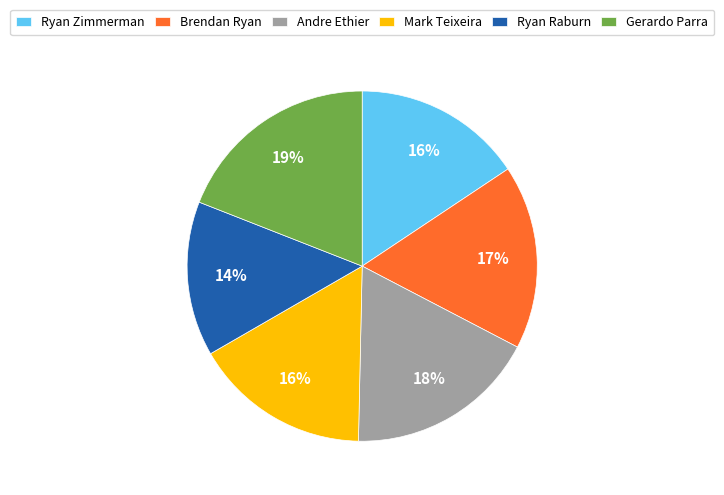

Is the sum of Gerardo Parra and Ryan Raburn greater than half?

No